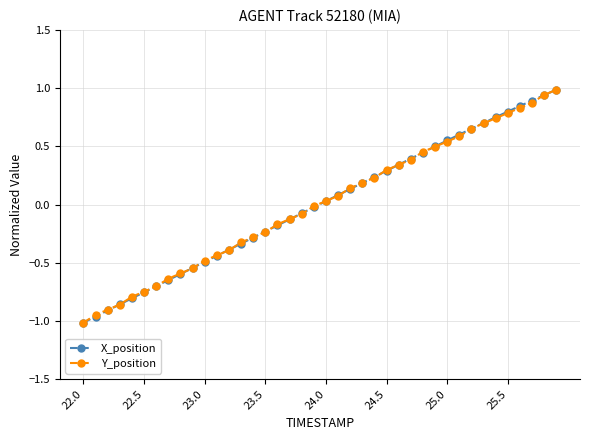

What is the maximum value shown in the chart?

1.0